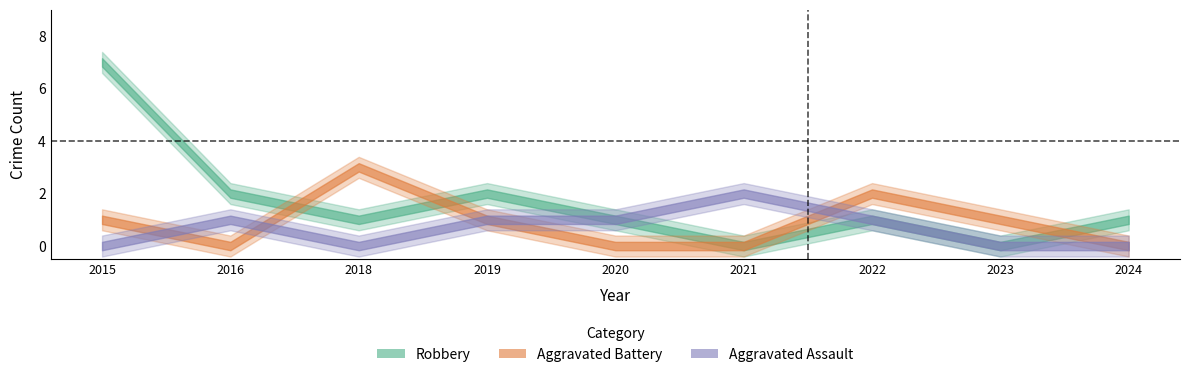

The Robbery series shows 5 at 2015. True or false?

False